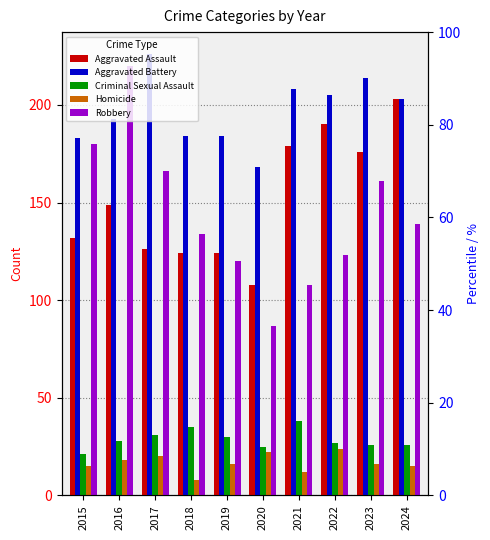

What are all the series names shown in the legend?

Aggravated Assault, Aggravated Battery, Criminal Sexual Assault, Homicide, Robbery